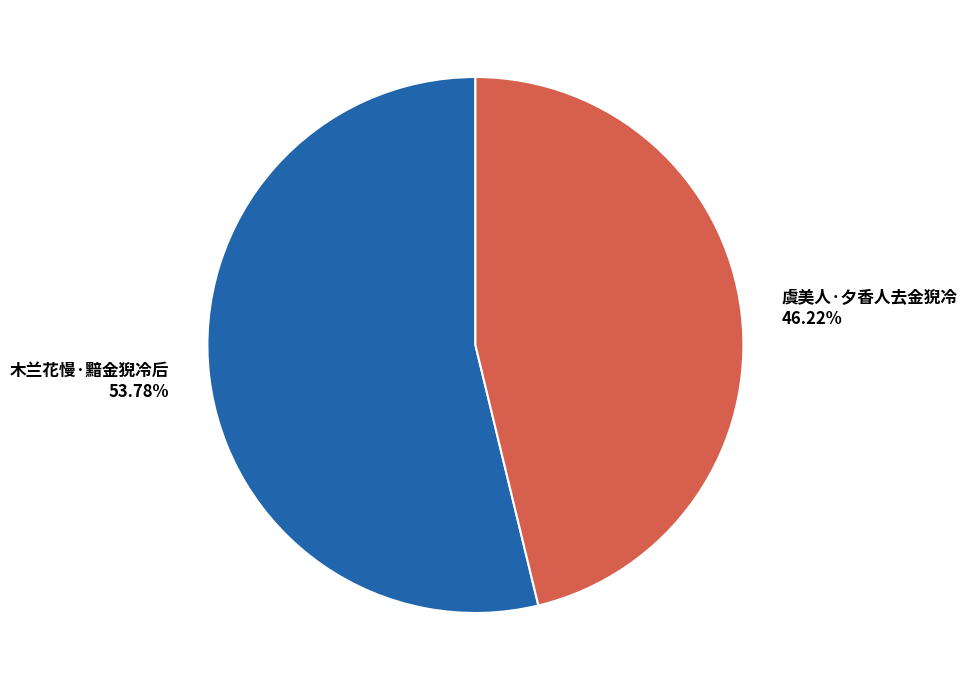

What is the ratio of the value at 木兰花慢·黯金猊冷后 to the value at 虞美人·夕香人去金猊冷?

1.2